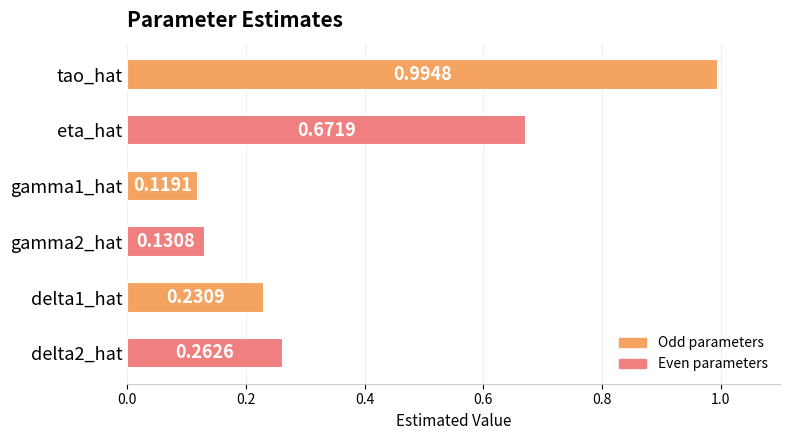

Where is the data nearest to the value 0?

gamma1_hat